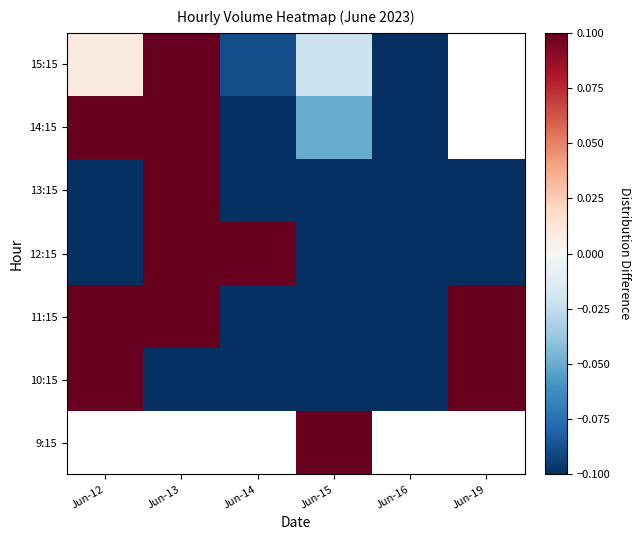

Where does the 12:15 series first go above 0?

Jun-13